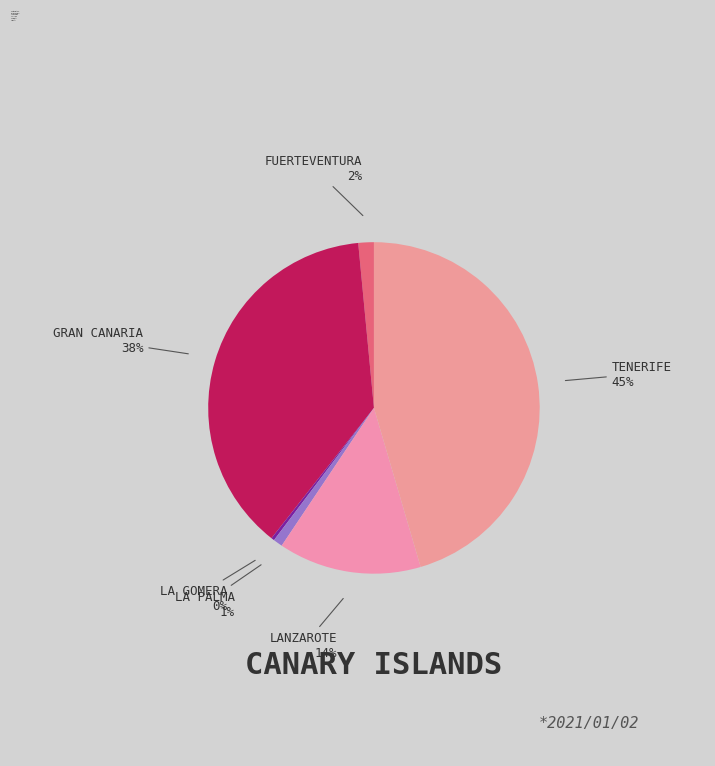

Count the number of slices in the pie.

6